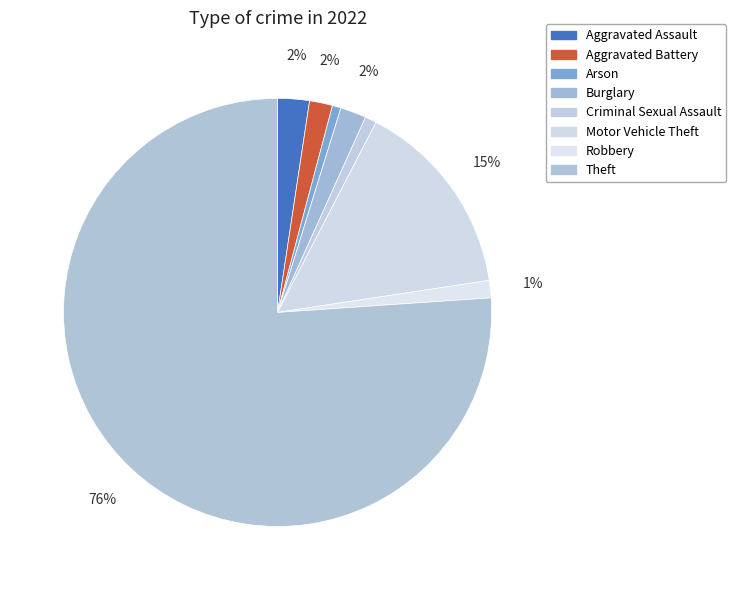

To the nearest percent, what is the average slice percentage?

12%